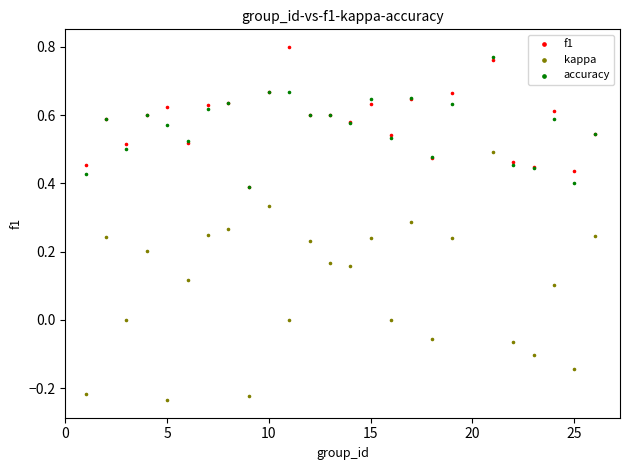

What are all the series names shown in the legend?

f1, kappa, accuracy